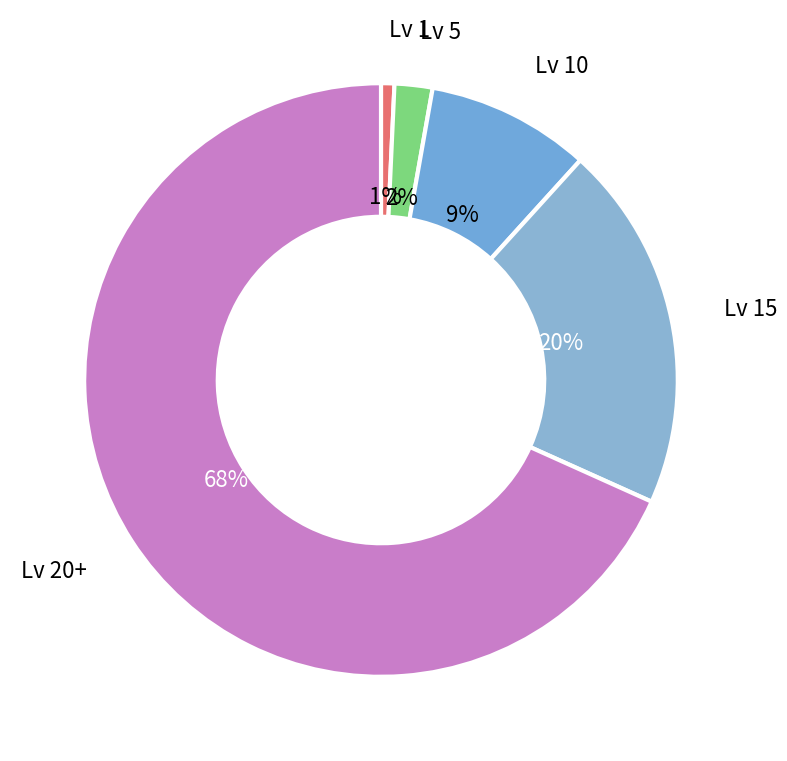

Count the number of slices in the pie.

5